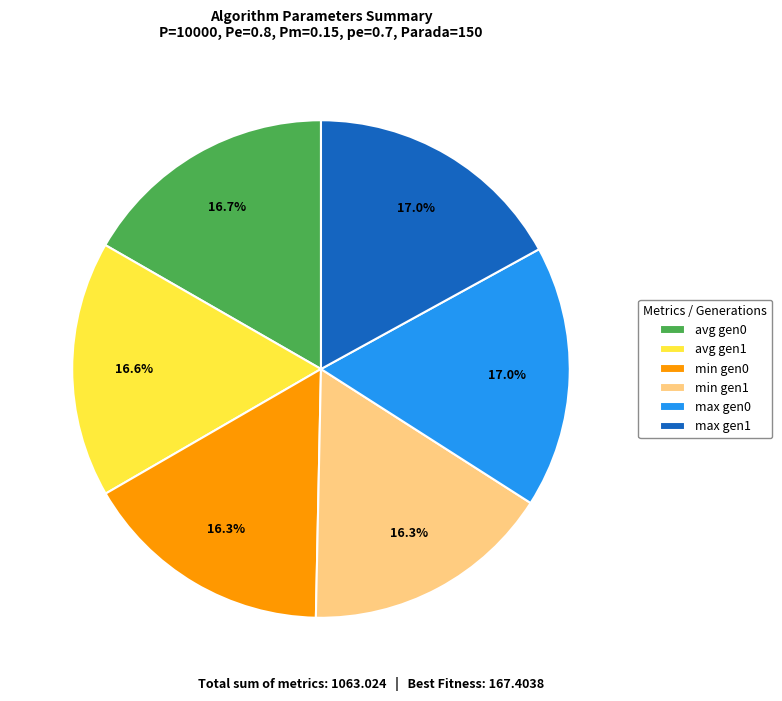

What is the ratio of the value at min gen1 to the value at max gen1?

1.0